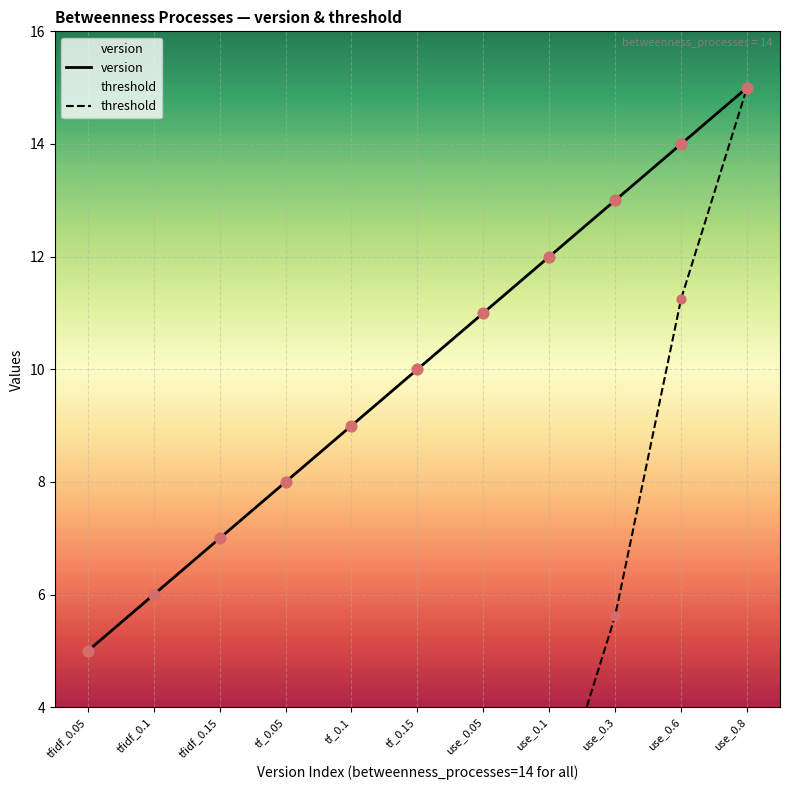

At which category is the sum across all series the highest?

use_0.8